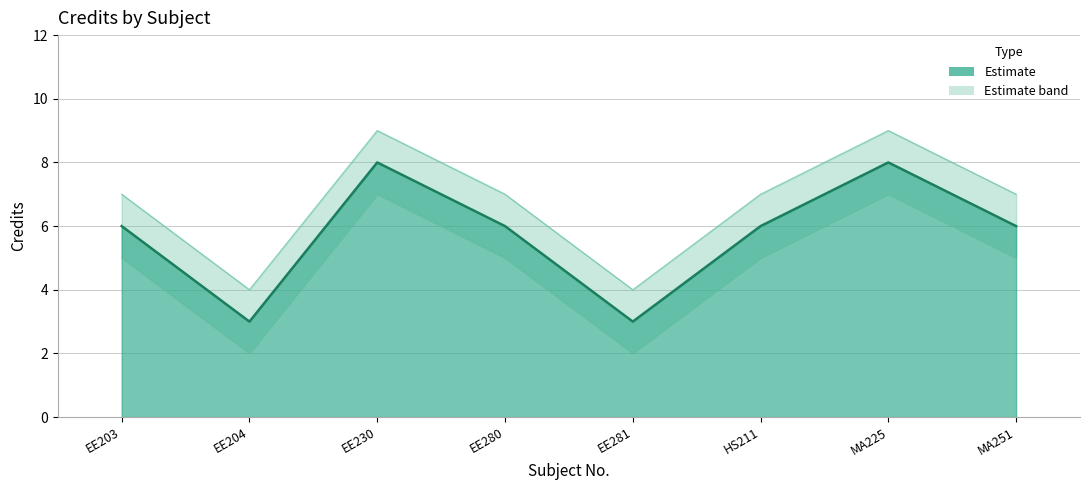

True or false: Credit_lower and Credit cross at least once.

False